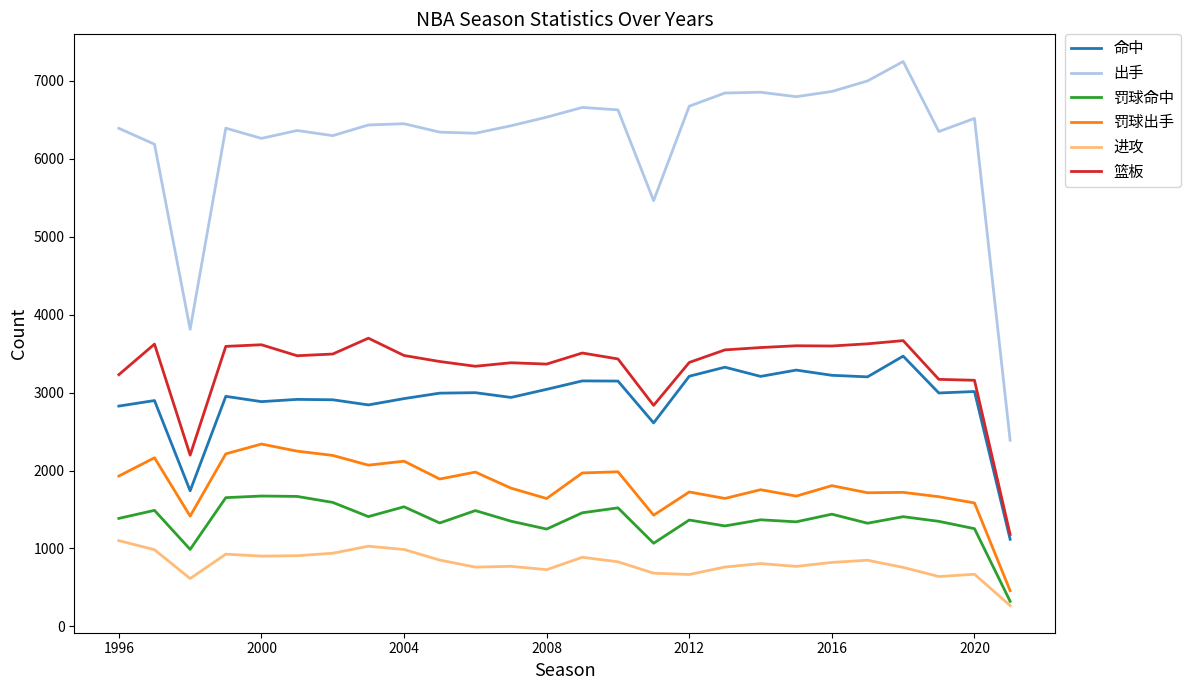

What is the maximum value for 罚球出手?

2340